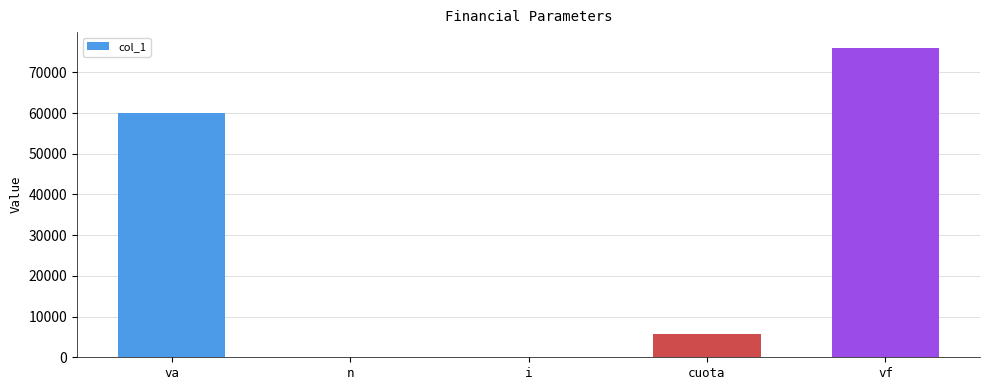

What is the difference between the values at n and vf?

76082.5